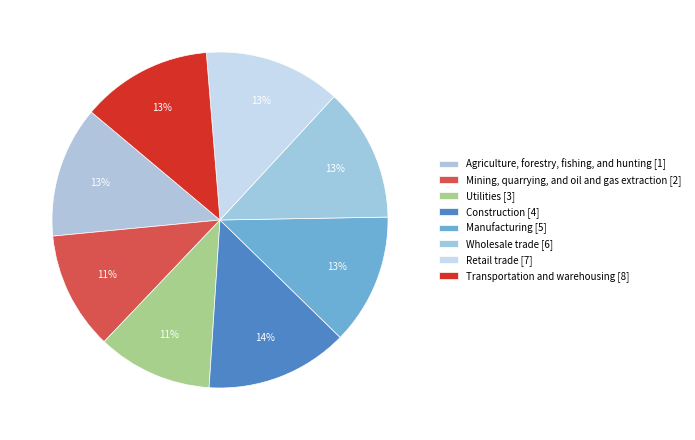

True or false: Construction accounts for 14% of the total.

True